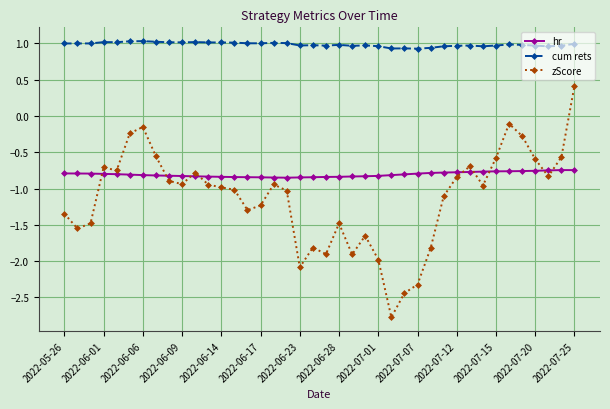

What is the difference between the maximum and minimum values in the zScore series?

3.2